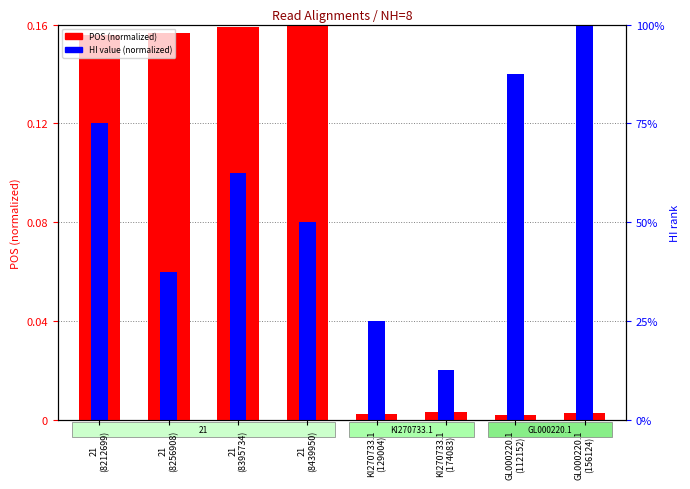

True or false: HI value (normalized) has a value of 0.1 at 21
(8439950).

False